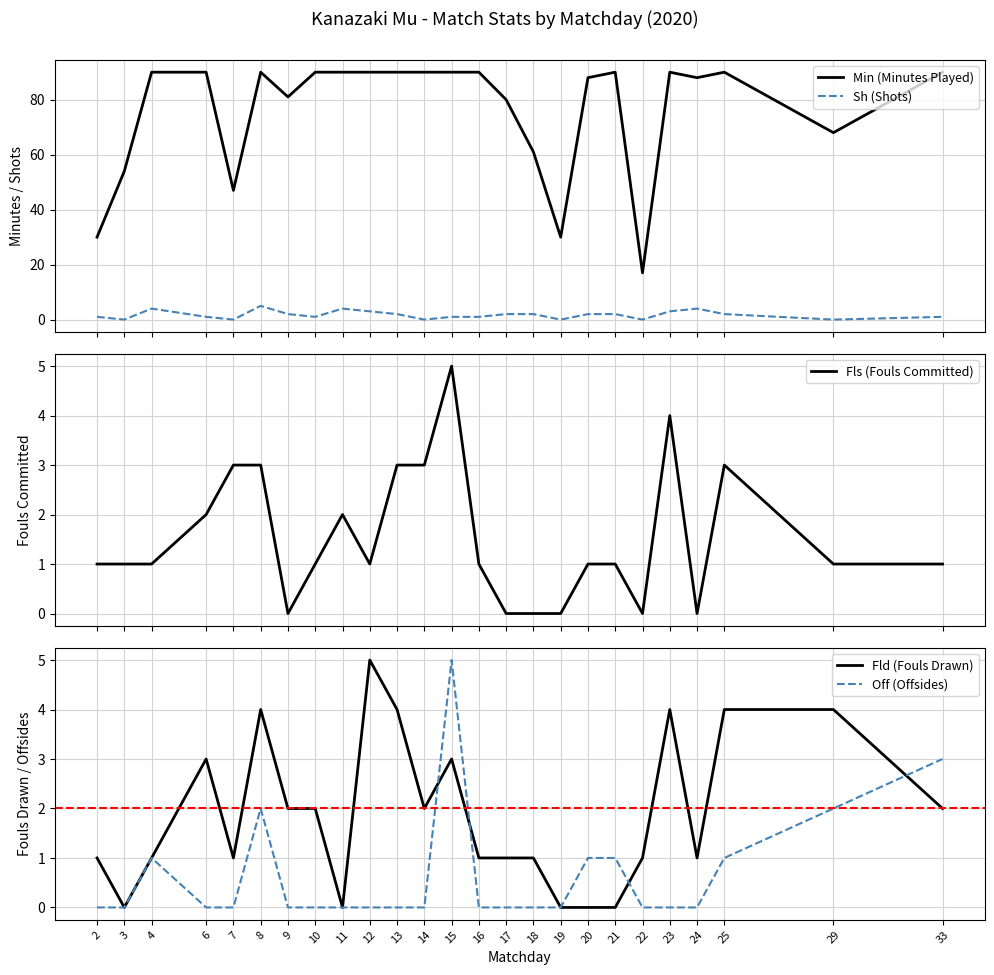

Reading left to right, transcribe all the data shown in this chart.

Min (Minutes Played): 30	54	90	90	47	90	81	90	90	90	90	90	90	90	80	61	30	88	90	17	90	88	90	68	90
Sh (Shots): 1	0	4	1	0	5	2	1	4	3	2	0	1	1	2	2	0	2	2	0	3	4	2	0	1
Fls (Fouls Committed): 1	1	1	2	3	3	0	1	2	1	3	3	5	1	0	0	0	1	1	0	4	0	3	1	1
Fld (Fouls Drawn): 1	0	1	3	1	4	2	2	0	5	4	2	3	1	1	1	0	0	0	1	4	1	4	4	2
Off (Offsides): 0	0	1	0	0	2	0	0	0	0	0	0	5	0	0	0	0	1	1	0	0	0	1	2	3